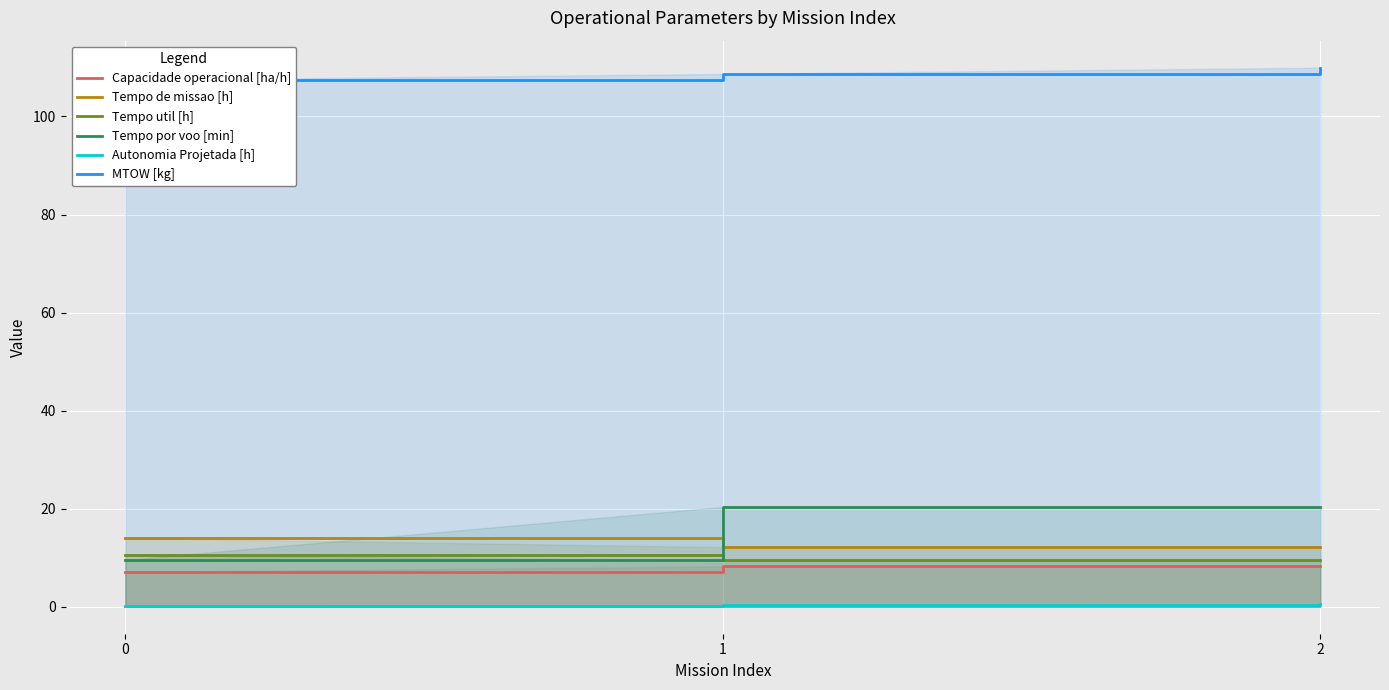

Which has a higher value, 2 or 1?

1